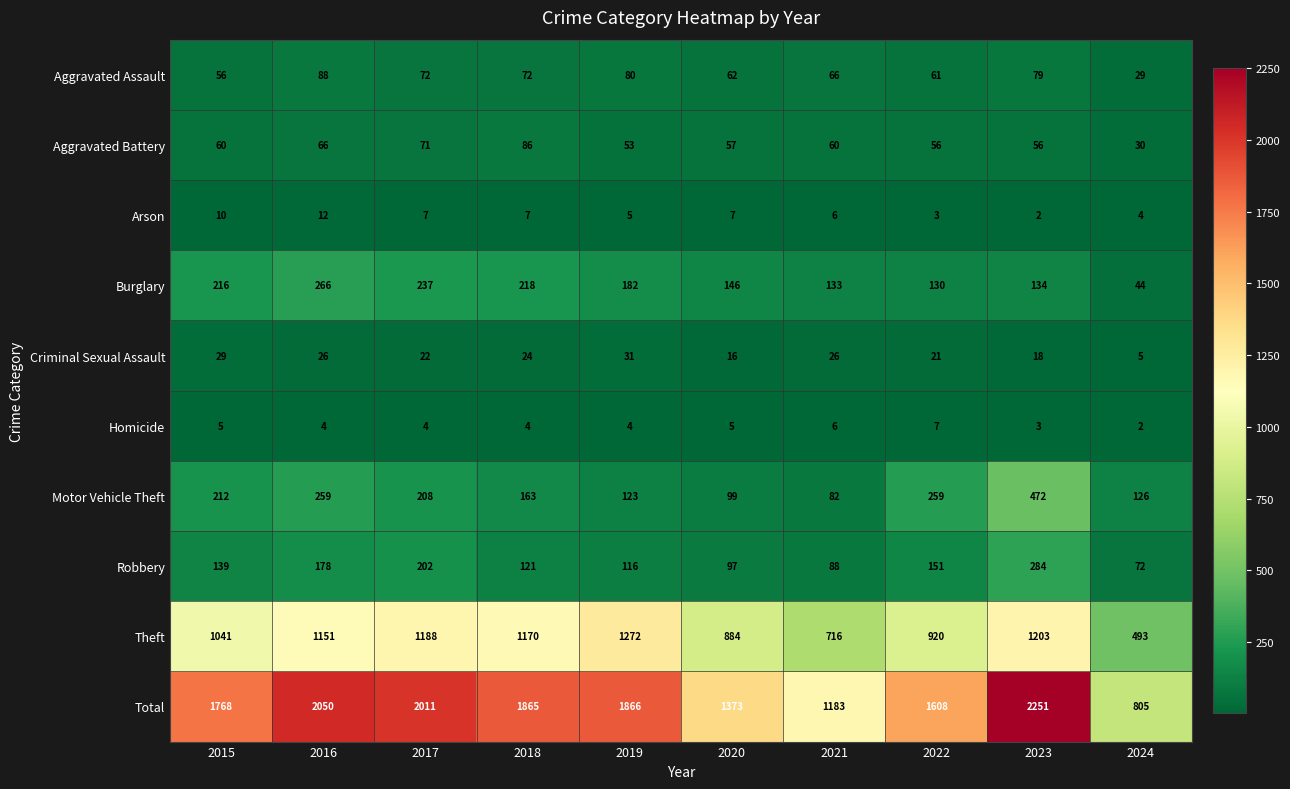

How many data points does each series have?

10